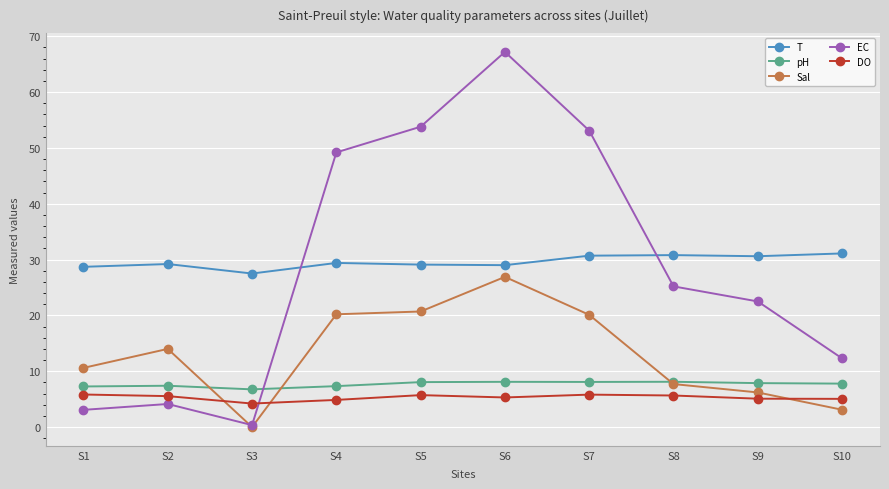

Where is EC nearest to the value 33?

S8